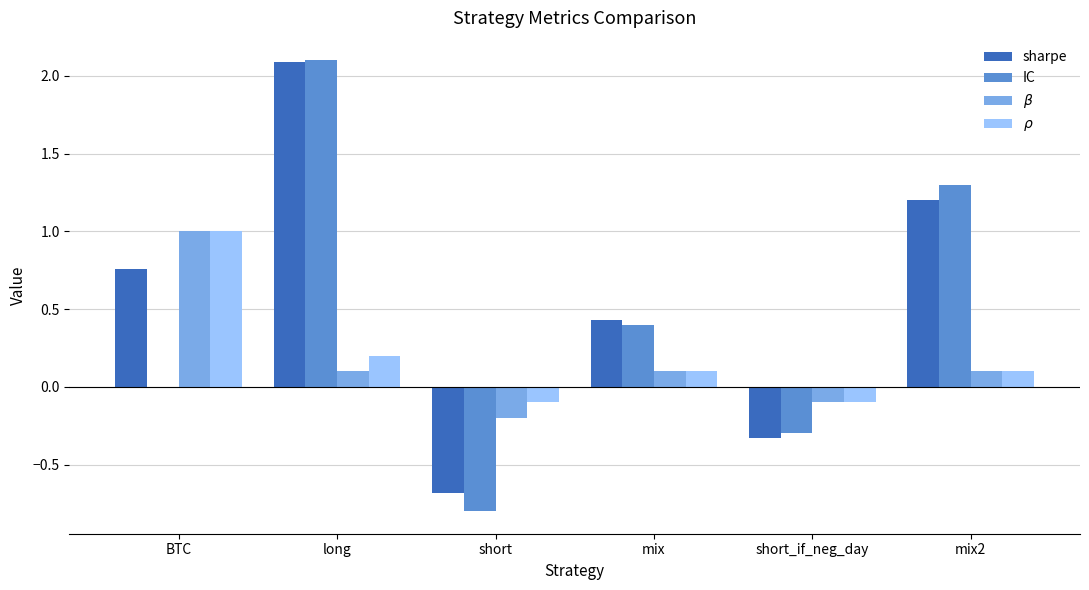

What is the spread (max minus min) of values at BTC?

1.0